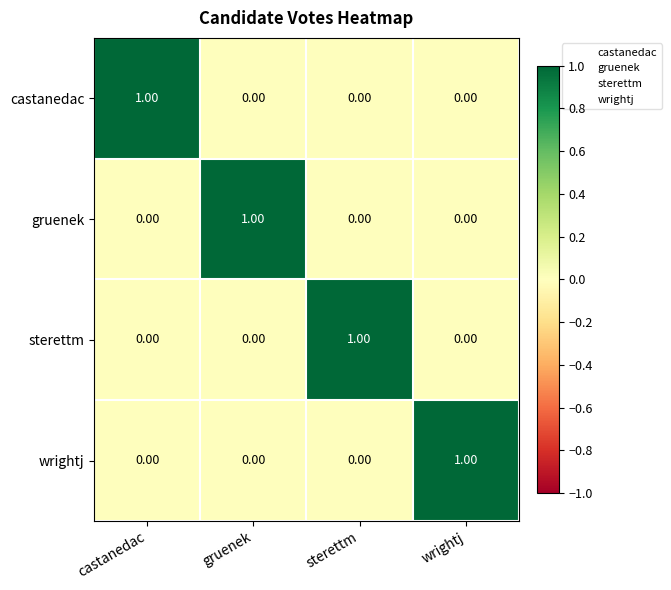

At how many categories does at least one series exceed 0?

4